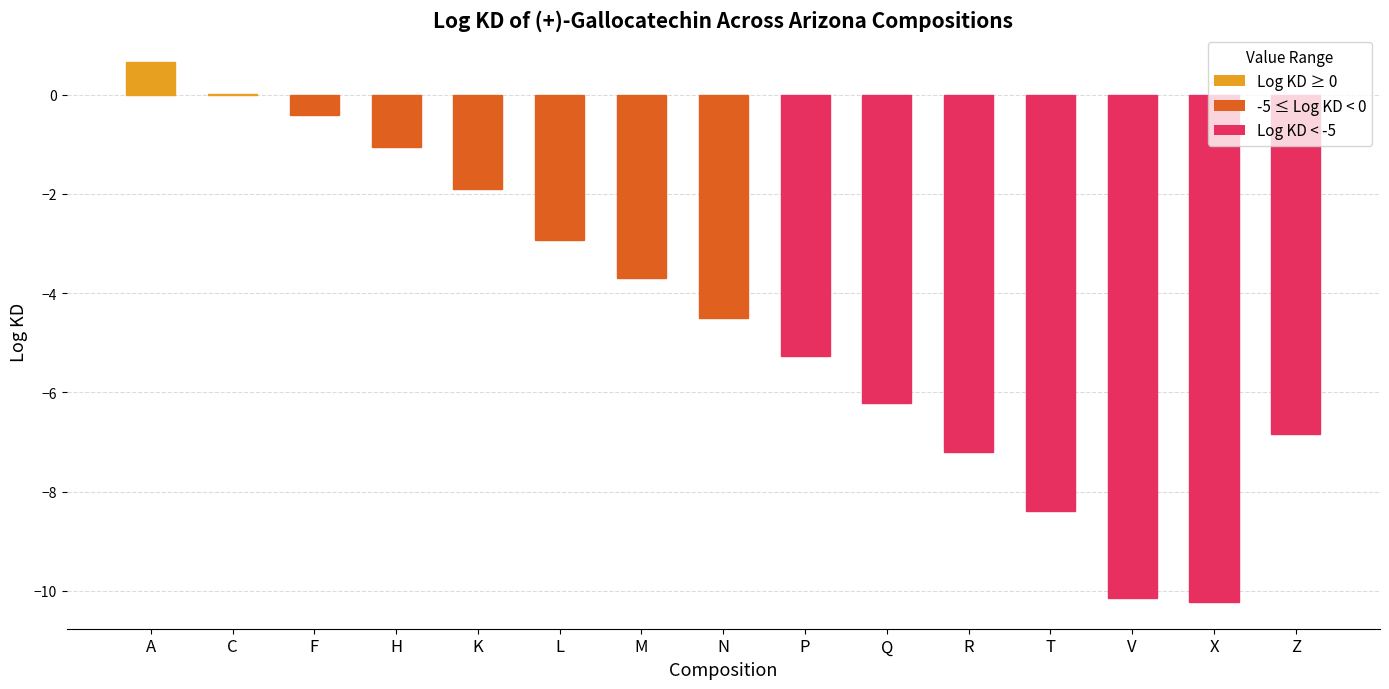

Is it true that the value at Q is -10.7?

False